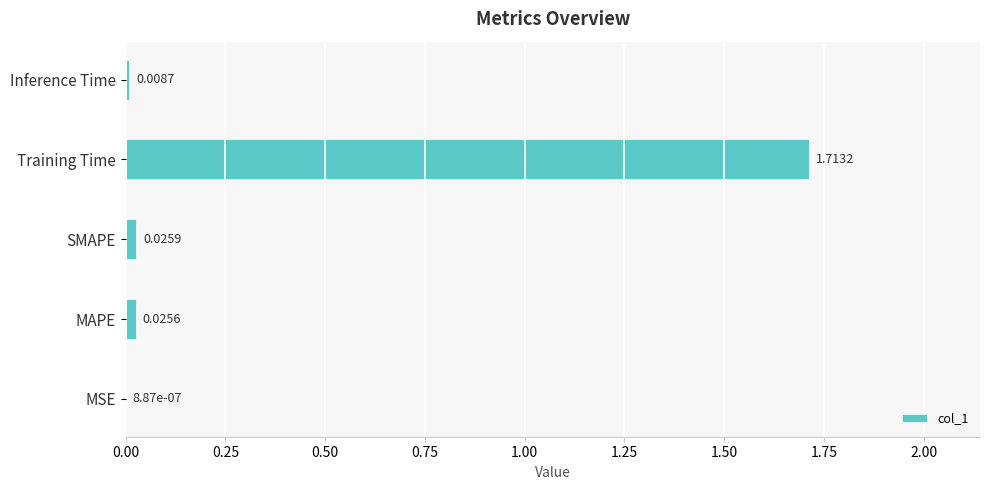

What is the change in value from MAPE to Training Time?

+1.7